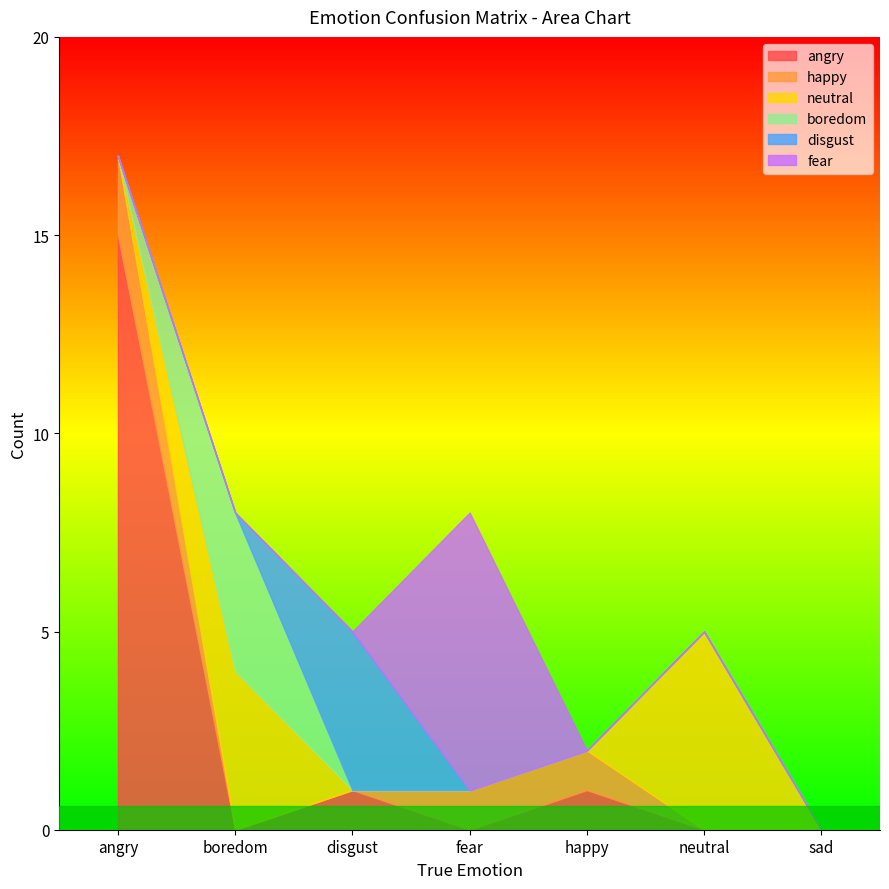

Between angry and boredom, which is larger?

angry